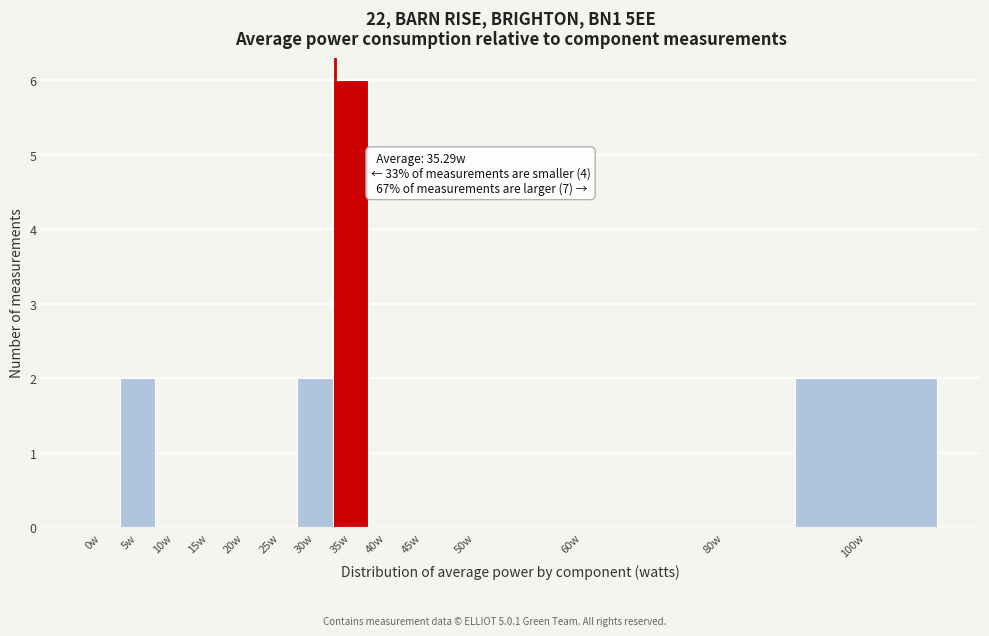

Reading right to left, what are all the values shown in this chart?

100w=2	80w=0	60w=0	50w=0	45w=0	40w=0	35w=6	30w=2	25w=0	20w=0	15w=0	10w=0	5w=2	0w=0